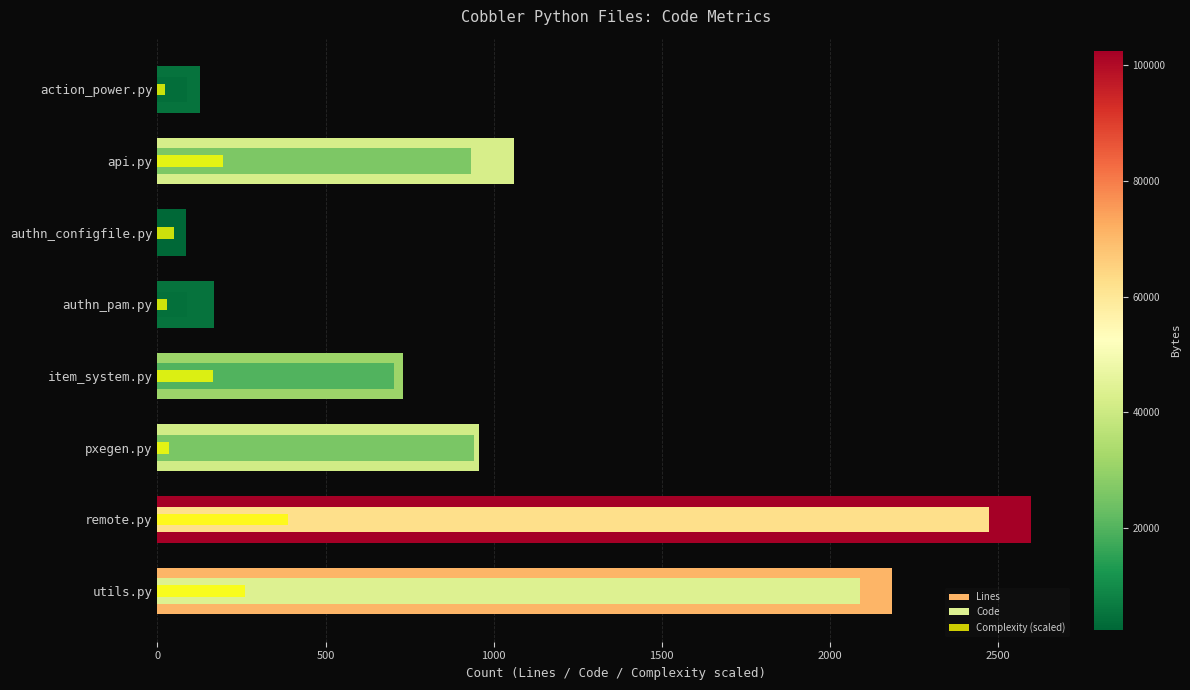

What is the sum of the Code values at utils.py and action_power.py?

2175.0